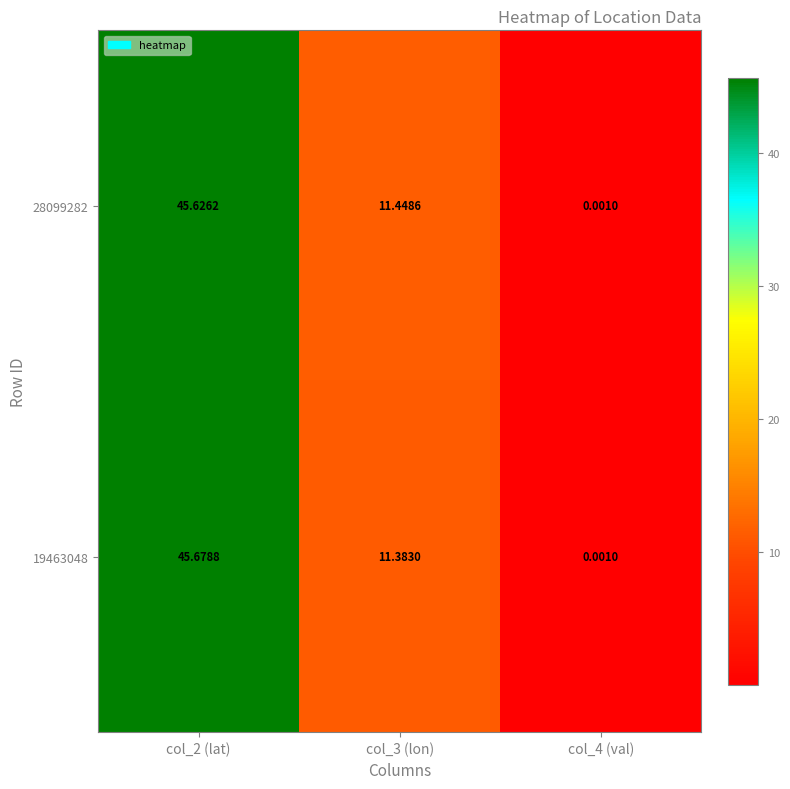

Is the value of 19463048 at col_3 (lon) greater than the value of 28099282 at col_4 (val)?

Yes